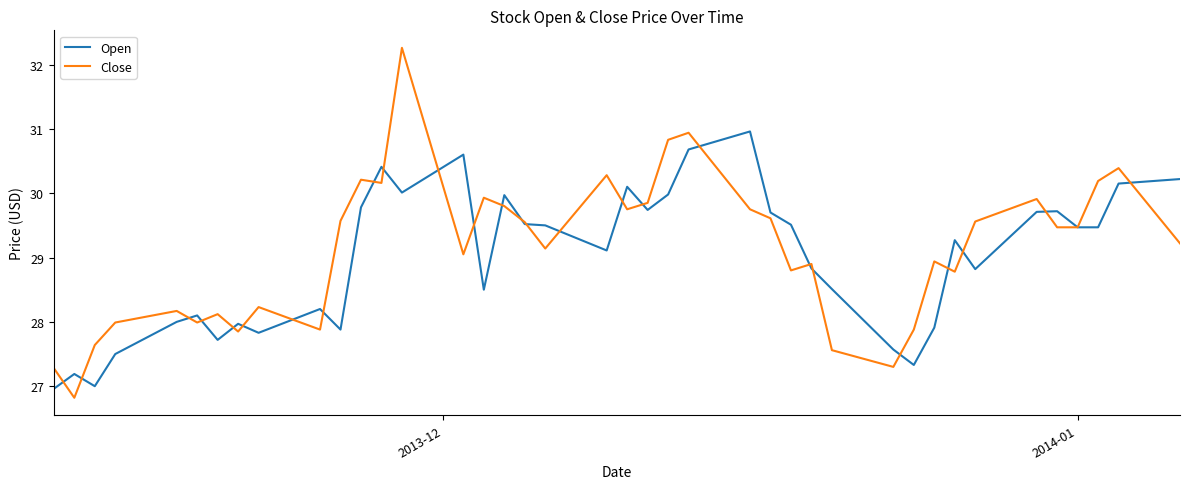

Rank the series by their maximum value, from lowest to highest.

Open, Close